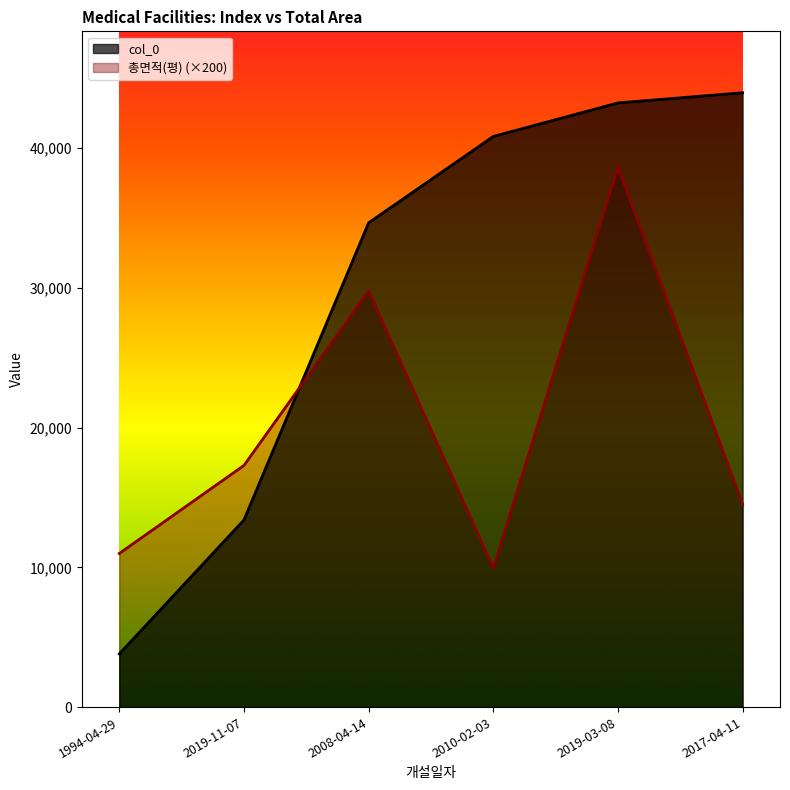

How many values in the col_0 series exceed 40845?

2